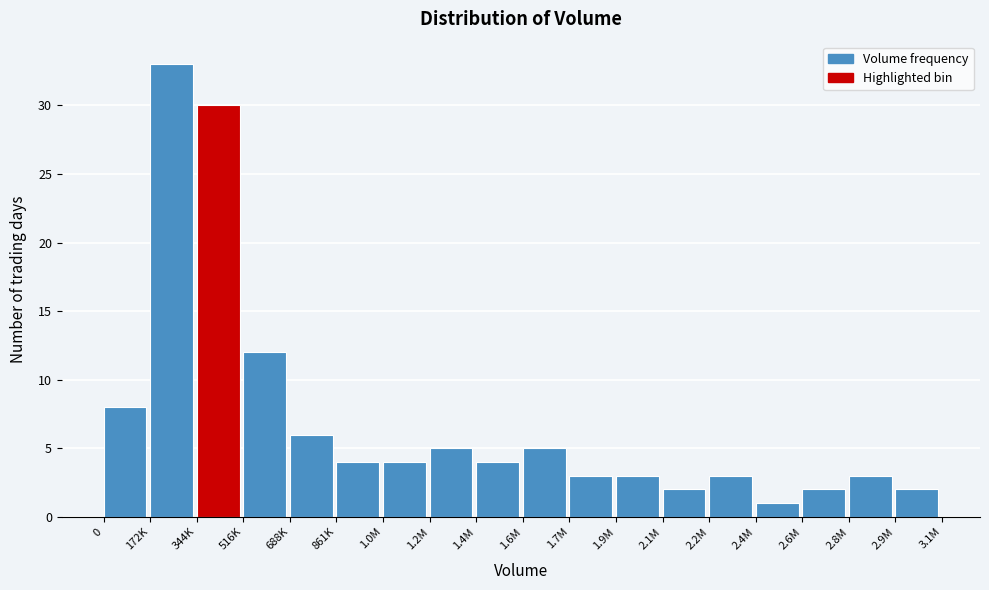

Reading right to left, transcribe all the data shown in this chart.

2	3	2	1	3	2	3	3	5	4	5	4	4	6	12	30	33	8